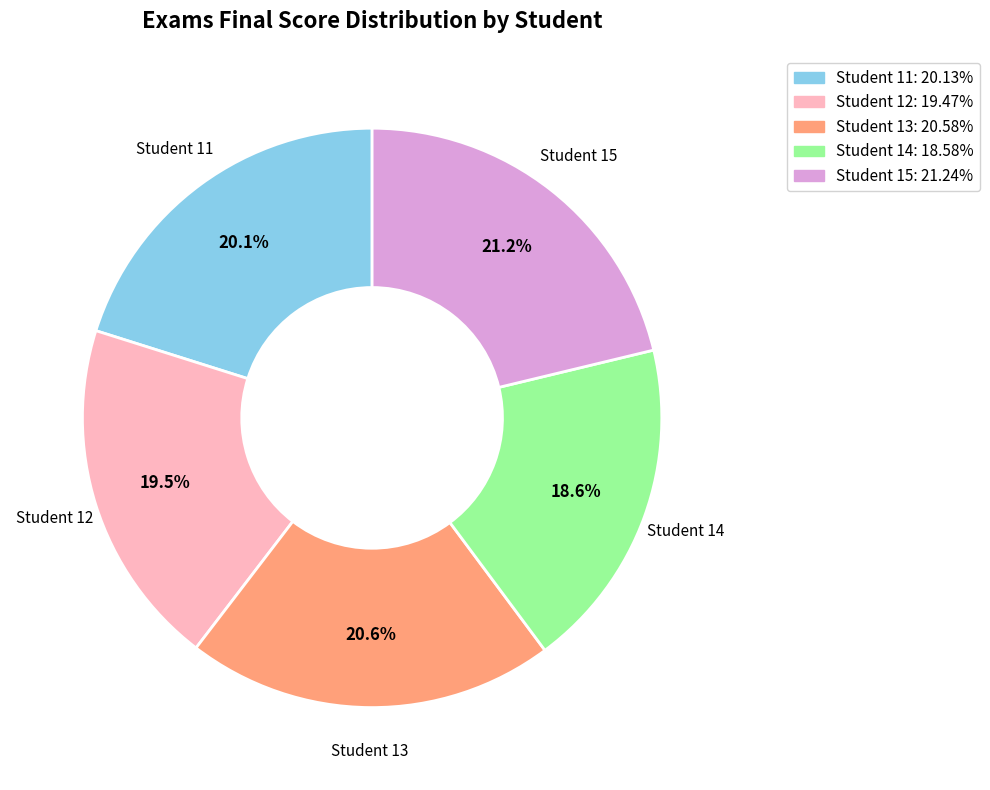

Between Student 14 and Student 15, which is larger?

Student 15